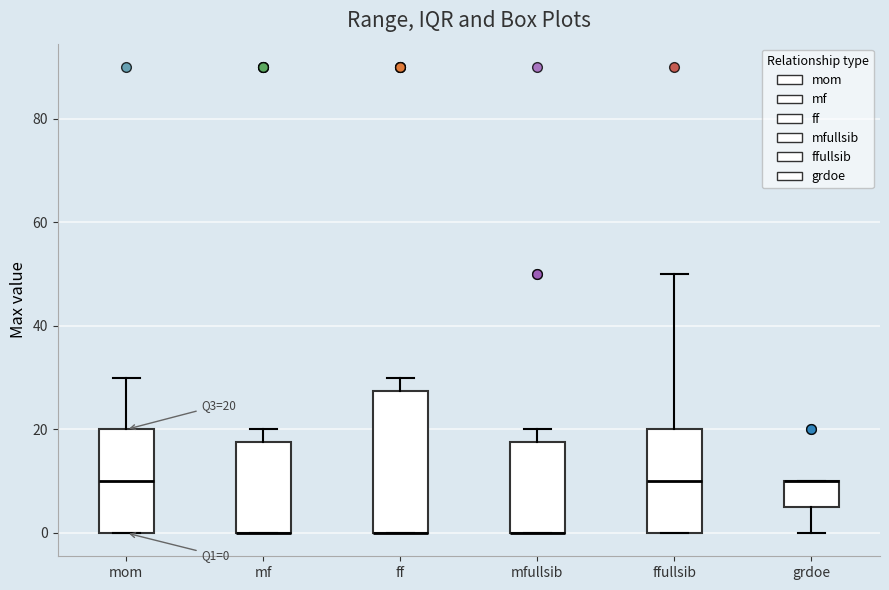

Which box is the tallest, from its lower edge to its upper edge?

ff